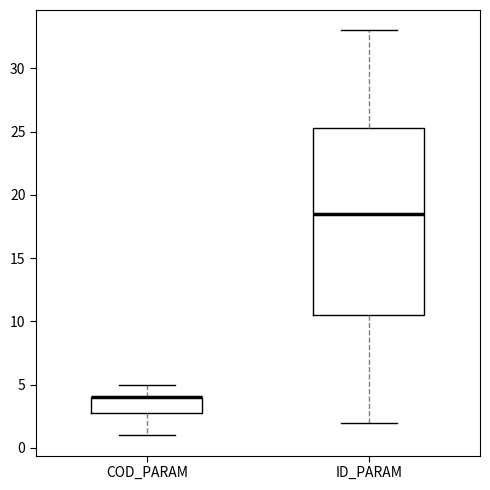

Comparing the boxes themselves (not the whiskers), which one is the tallest?

ID_PARAM